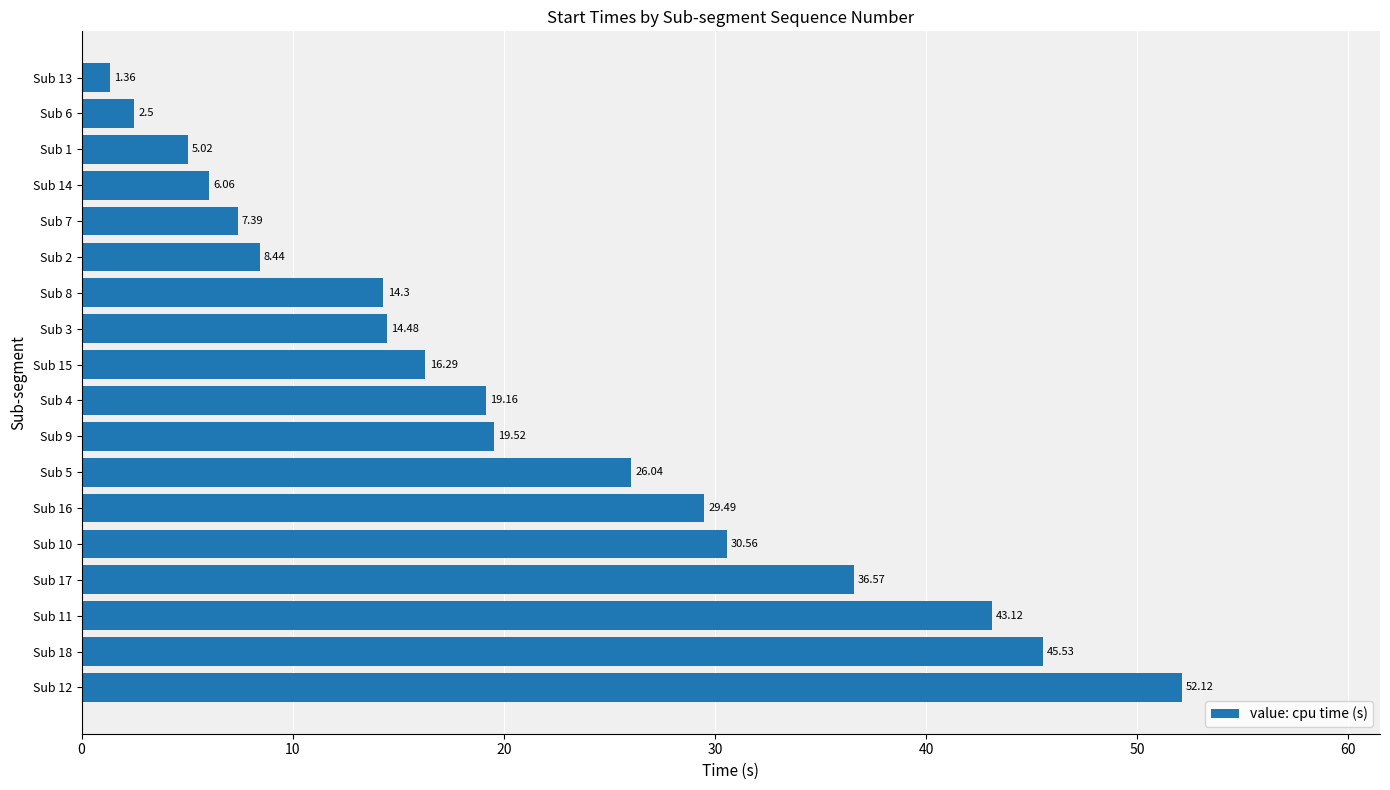

List the labels in order of value, smallest first.

Sub 13, Sub 6, Sub 1, Sub 14, Sub 7, Sub 2, Sub 8, Sub 3, Sub 15, Sub 4, Sub 9, Sub 5, Sub 16, Sub 10, Sub 17, Sub 11, Sub 18, Sub 12